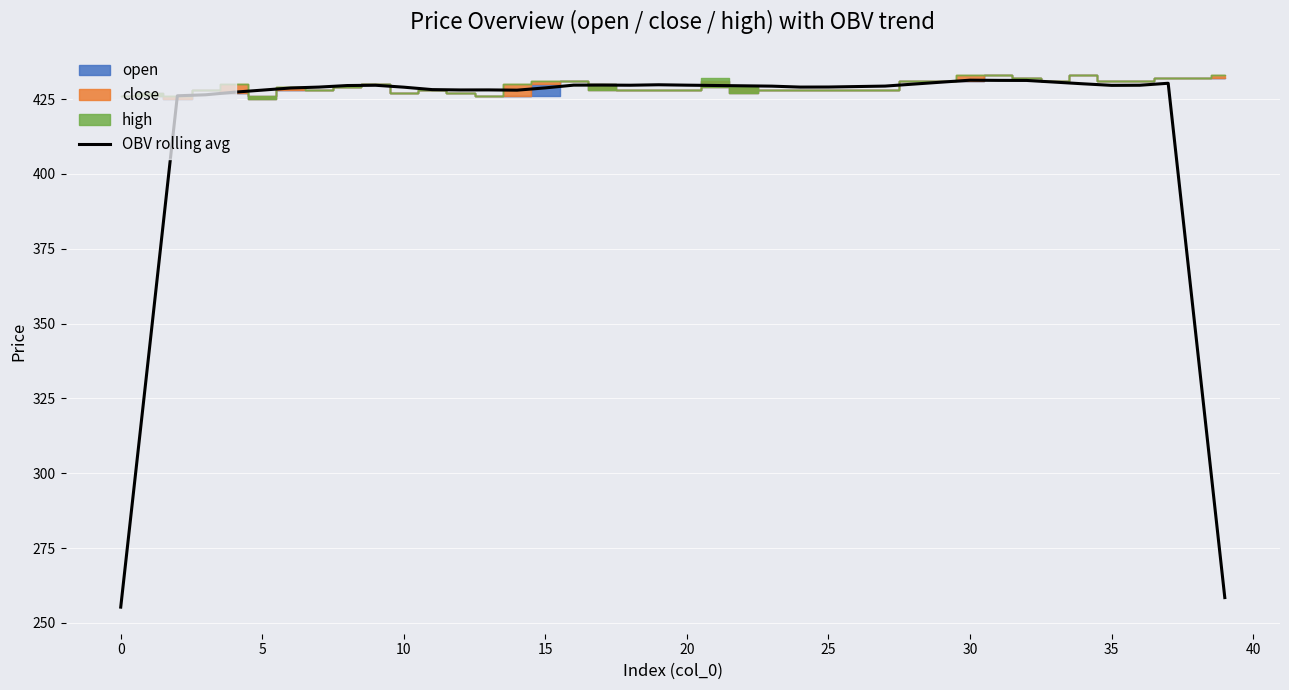

Between 30 and 16, which is larger?

30